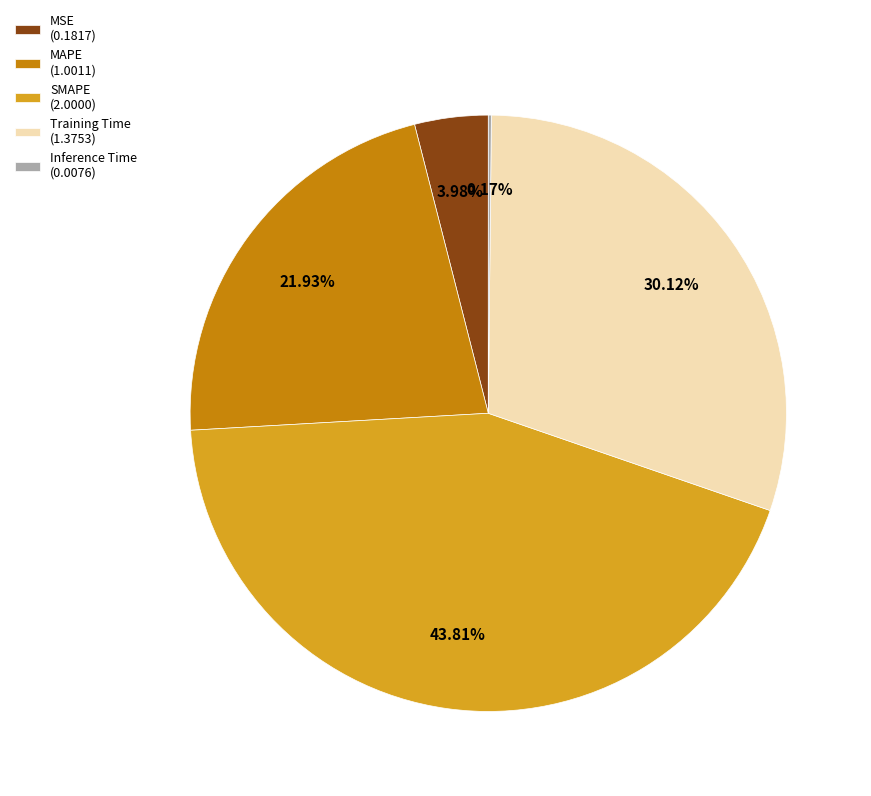

Does MSE represent more than half of the total?

No